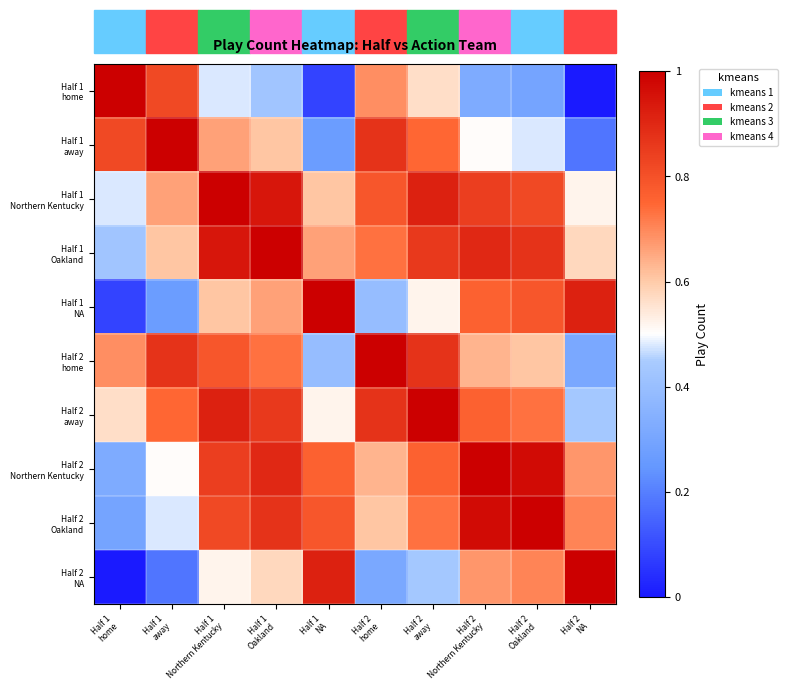

Which category has the lowest value across all series?

Half 2
NA